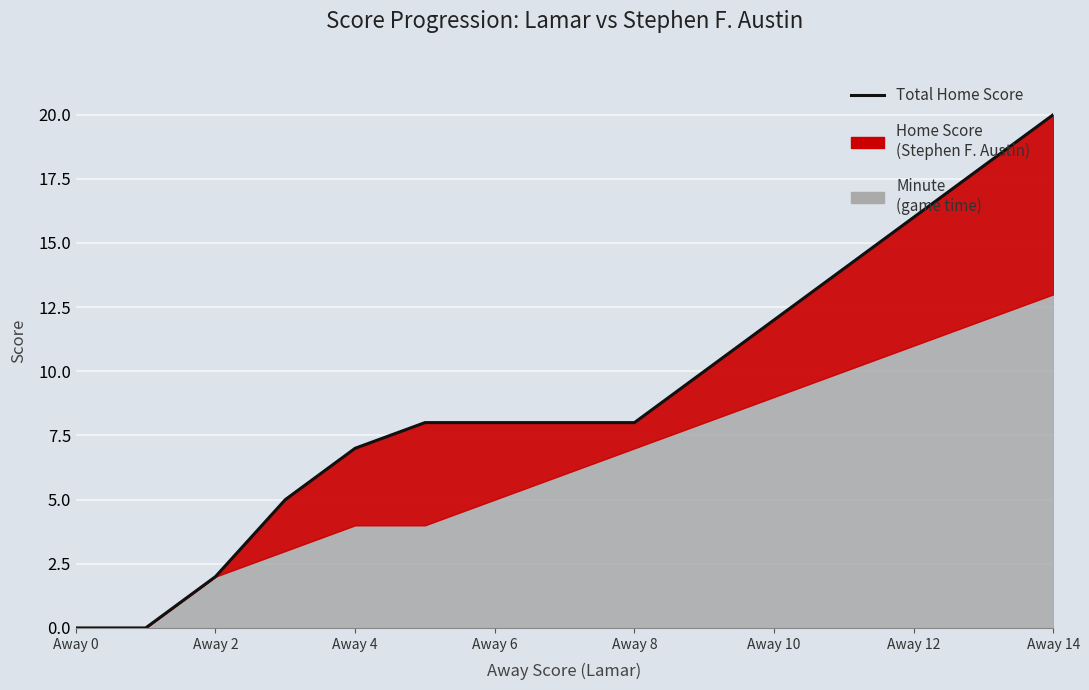

What is the difference between the maximum and minimum values?

20